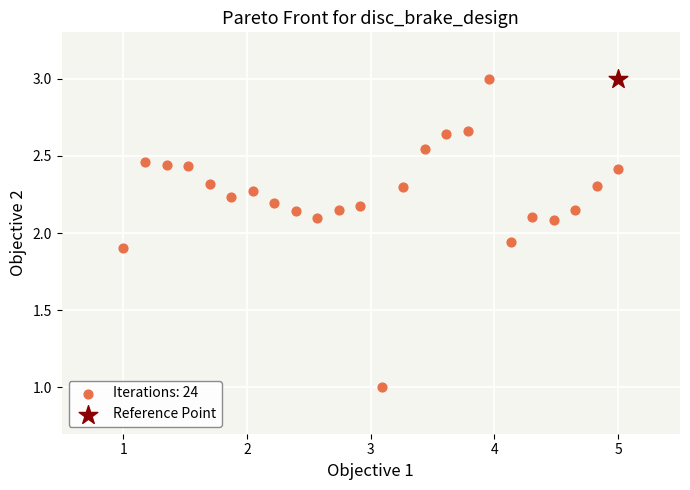

What are all the series names shown in the legend?

Iterations: 24, Reference Point